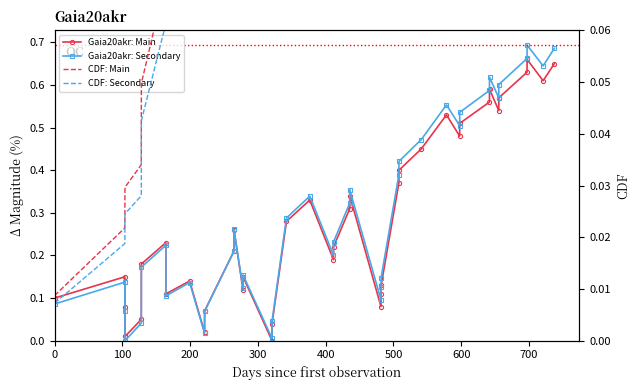

Does the chart have visible grid lines?

No